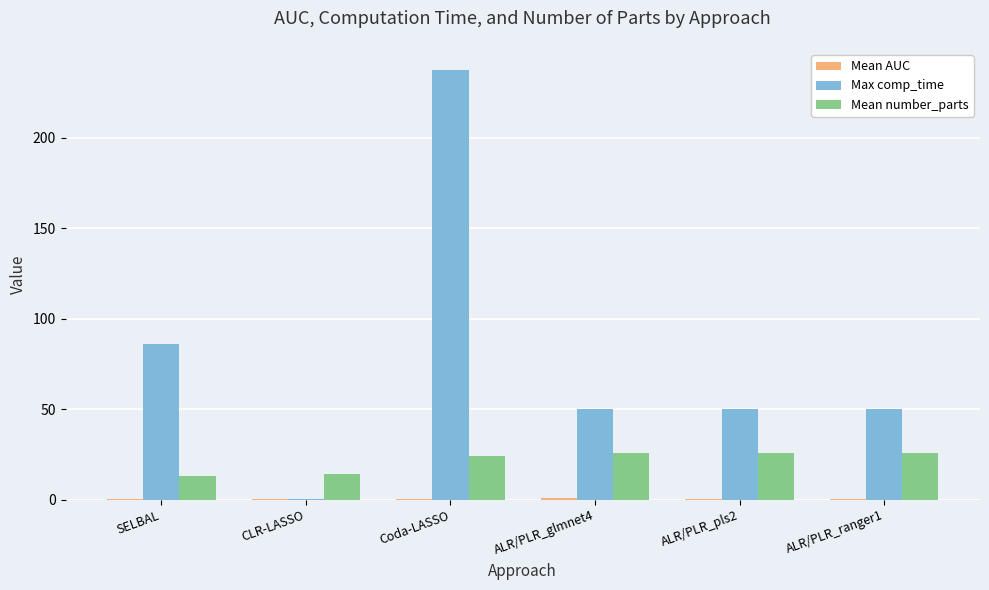

What is the maximum value shown in the chart?

237.2